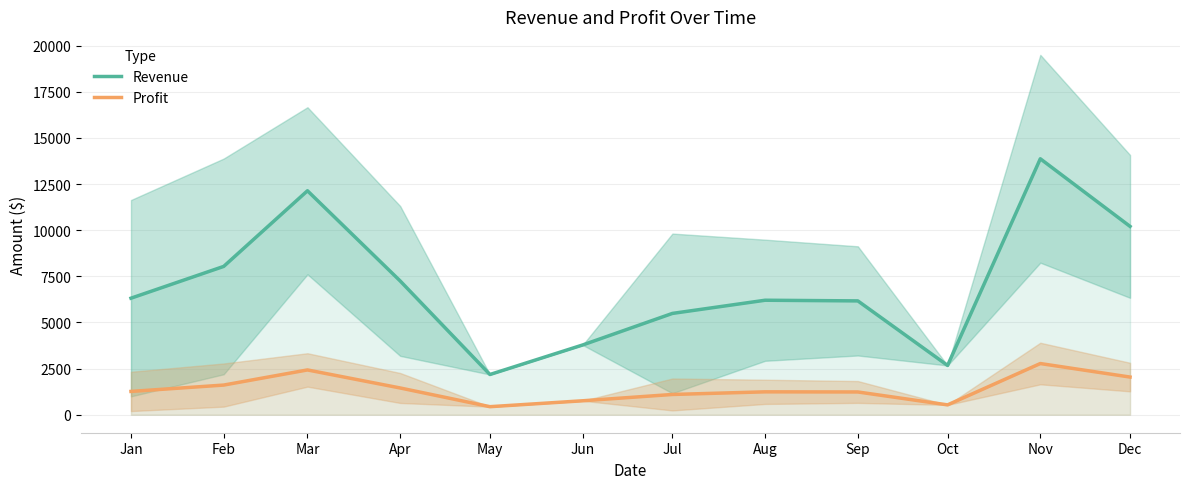

True or false: Revenue and Profit cross at least once.

False